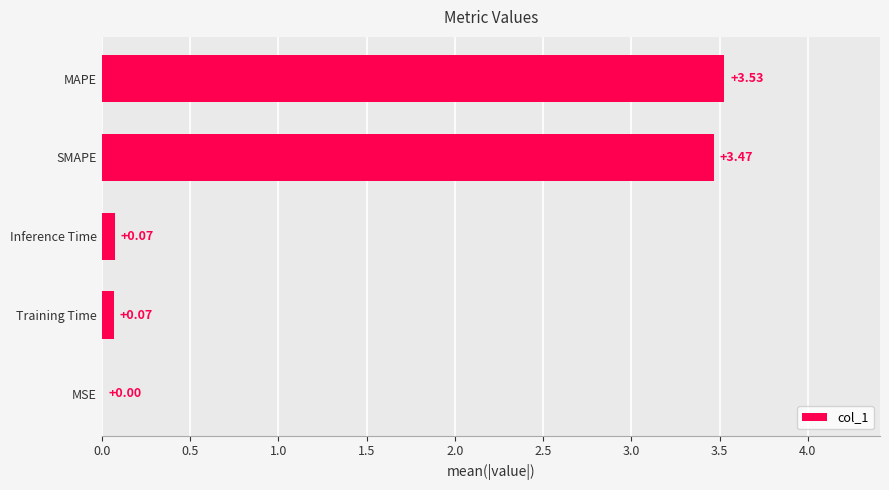

What is the change in value from Training Time to MAPE?

+3.5